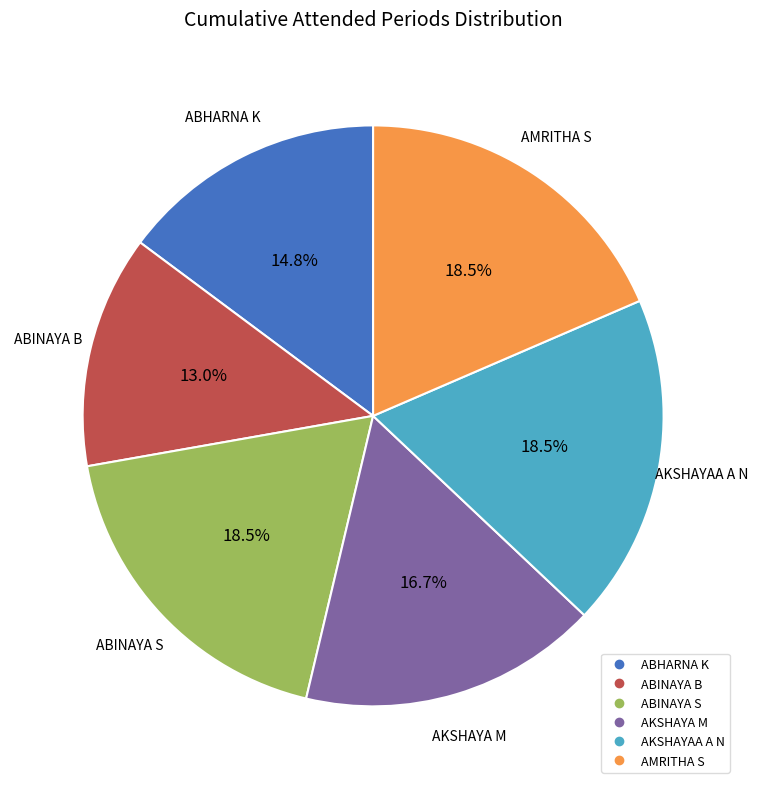

How many slices are in this pie chart?

6